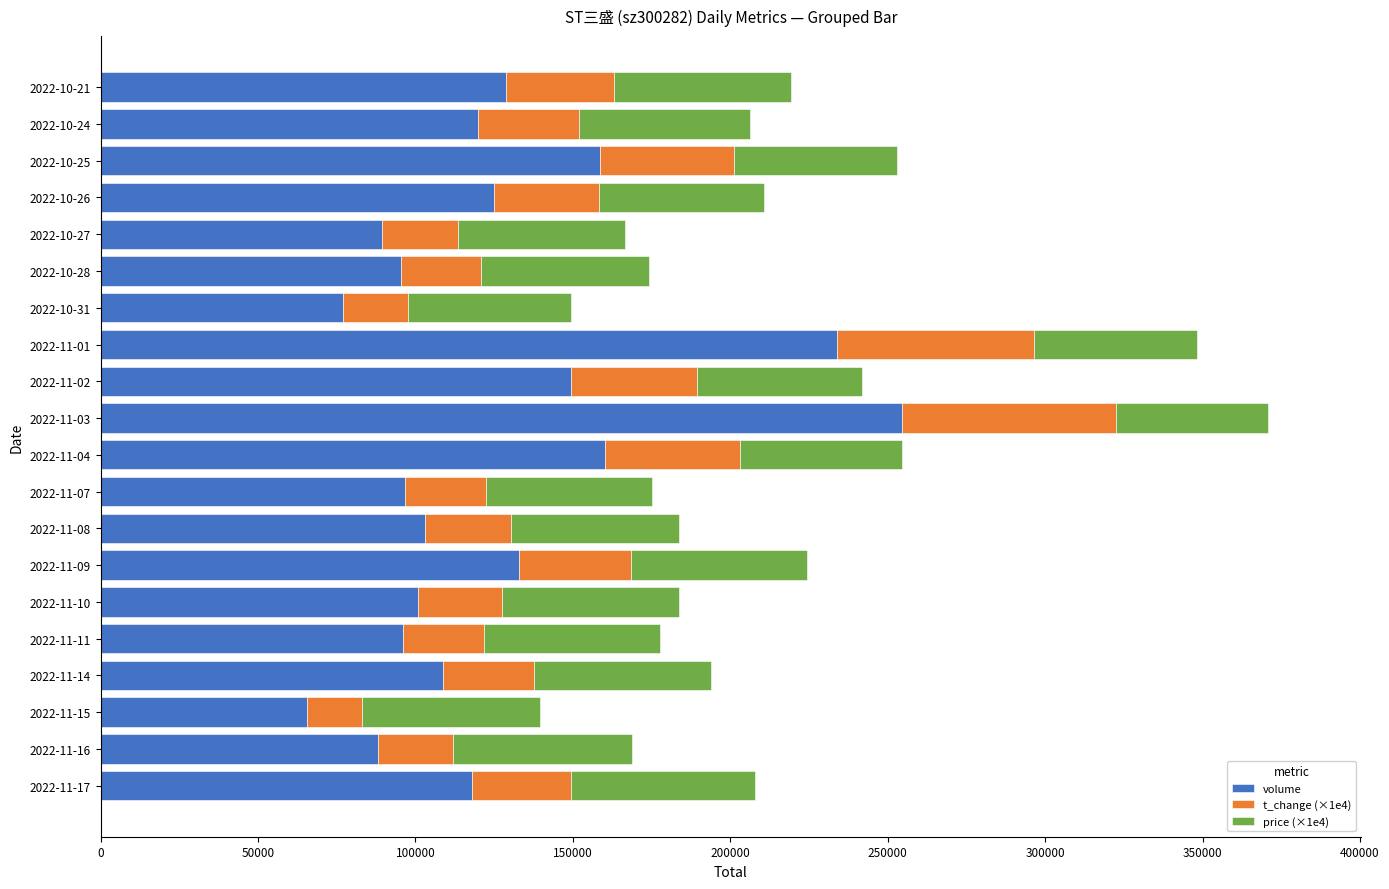

How many distinct data groups are displayed?

3